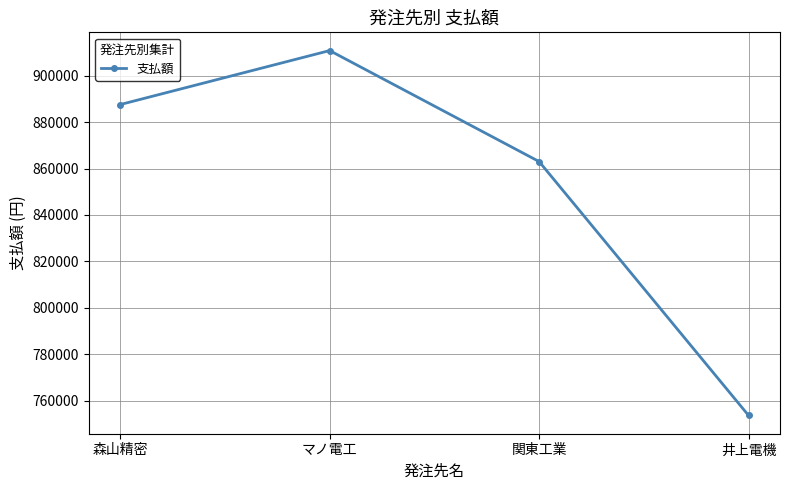

Which category has the lowest value across all series?

井上電機